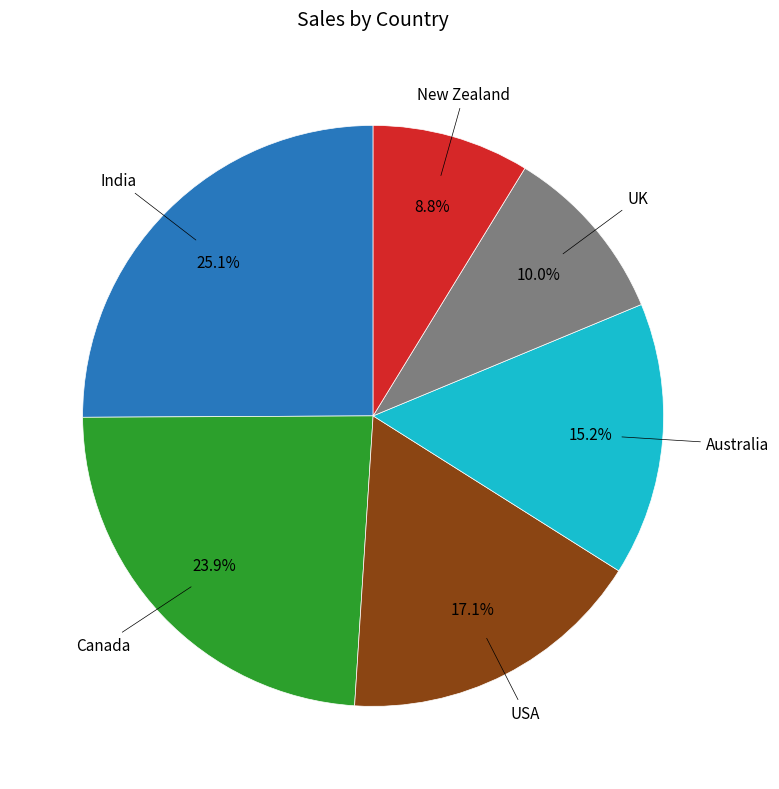

How many slices are in this pie chart?

6